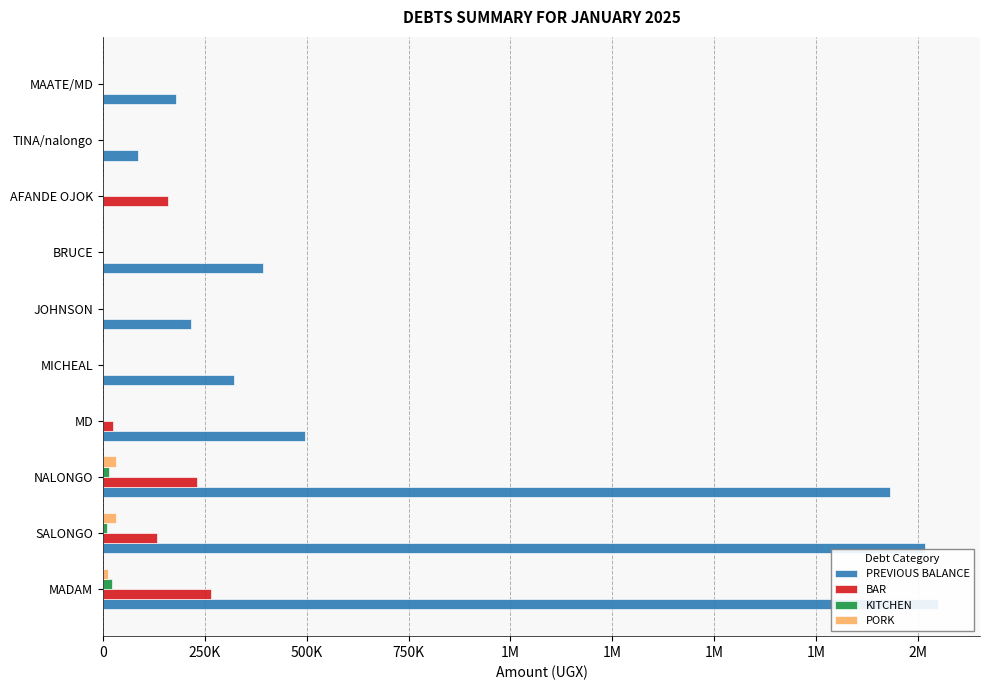

Reading left to right, extract all data points from this chart.

PREVIOUS BALANCE: 2050000	2018500	1932500	496000	322500	216000	393000	0	87000	180000
BAR: 265000	133000	231000	25000	0	0	0	160000	0	0
KITCHEN: 23000	11000	15000	0	0	0	0	0	0	0
PORK: 12000	32000	32000	0	0	0	0	0	0	0